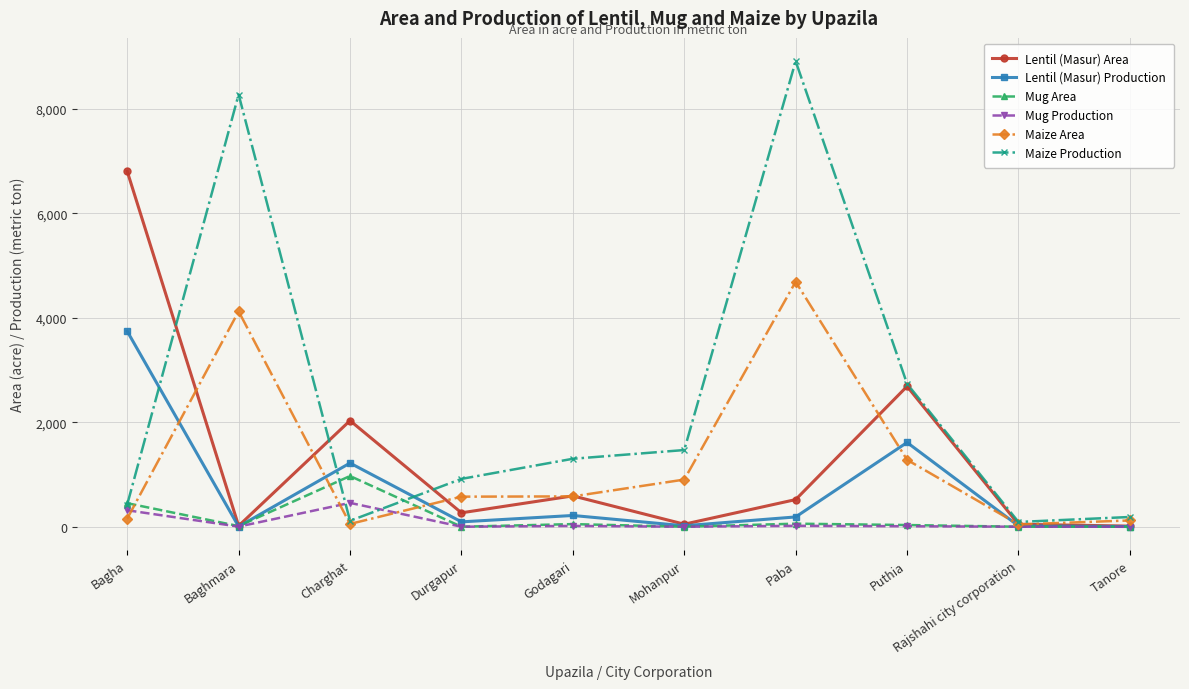

What is the difference between the maximum and second lowest values in the Maize Area series?

4634